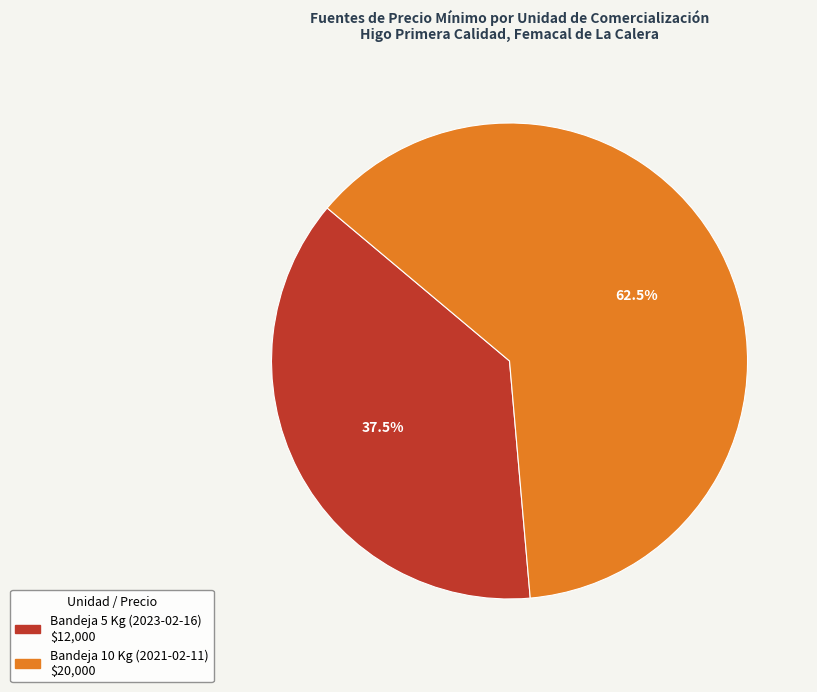

Between Bandeja 10 Kg (2021-02-11) and Bandeja 5 Kg (2023-02-16), which is larger?

Bandeja 10 Kg (2021-02-11)